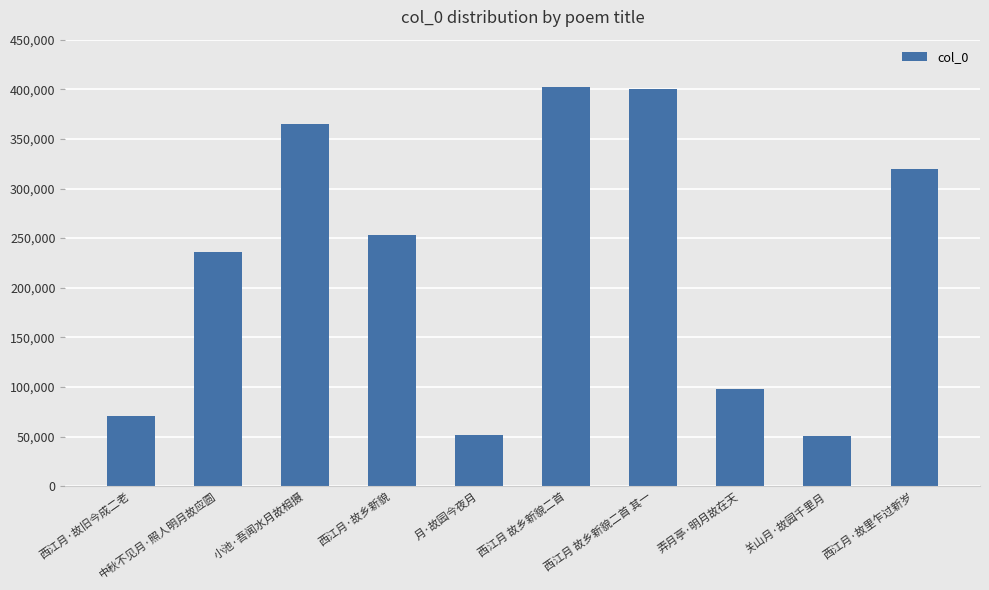

Where does the data first go above 252872?

小池·吾闻水月故相摄